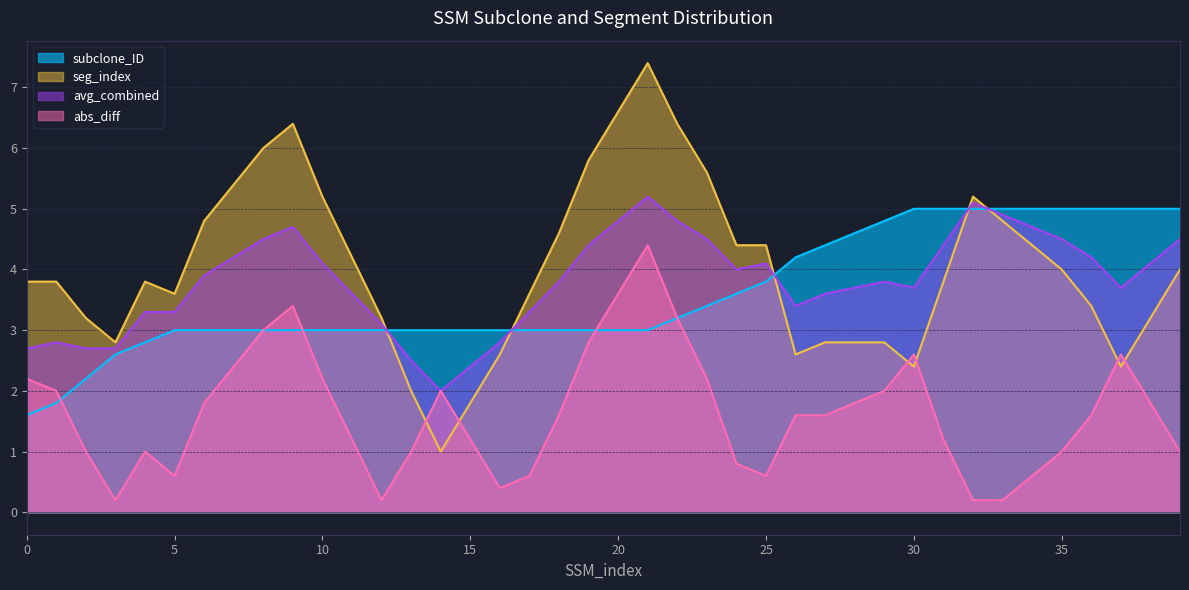

What is the ratio of the value at 26 to the value at 21?

1.4